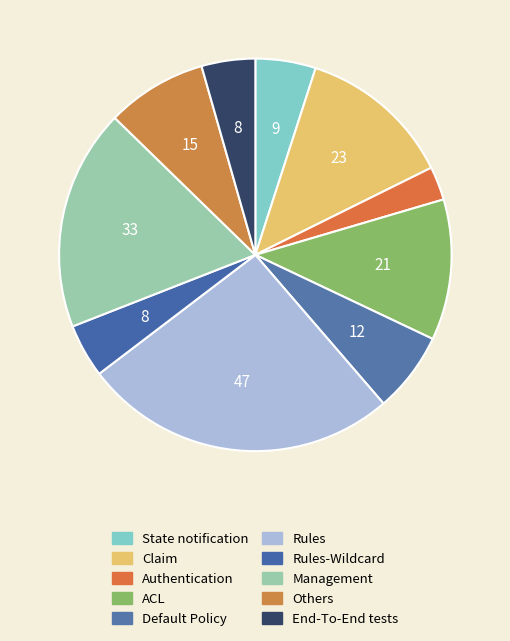

Count the number of slices in the pie.

10